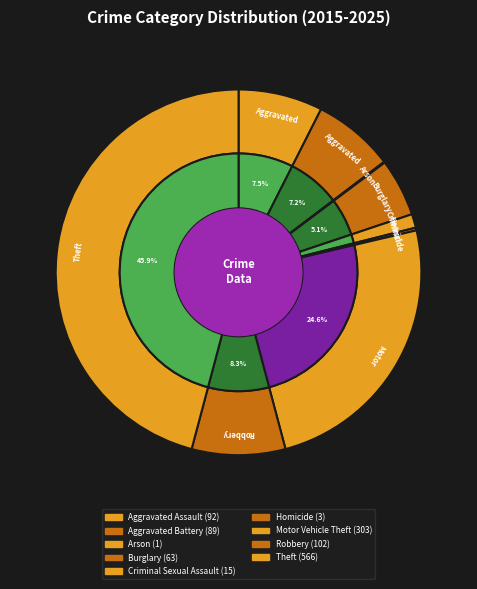

Count the number of slices in the pie.

9